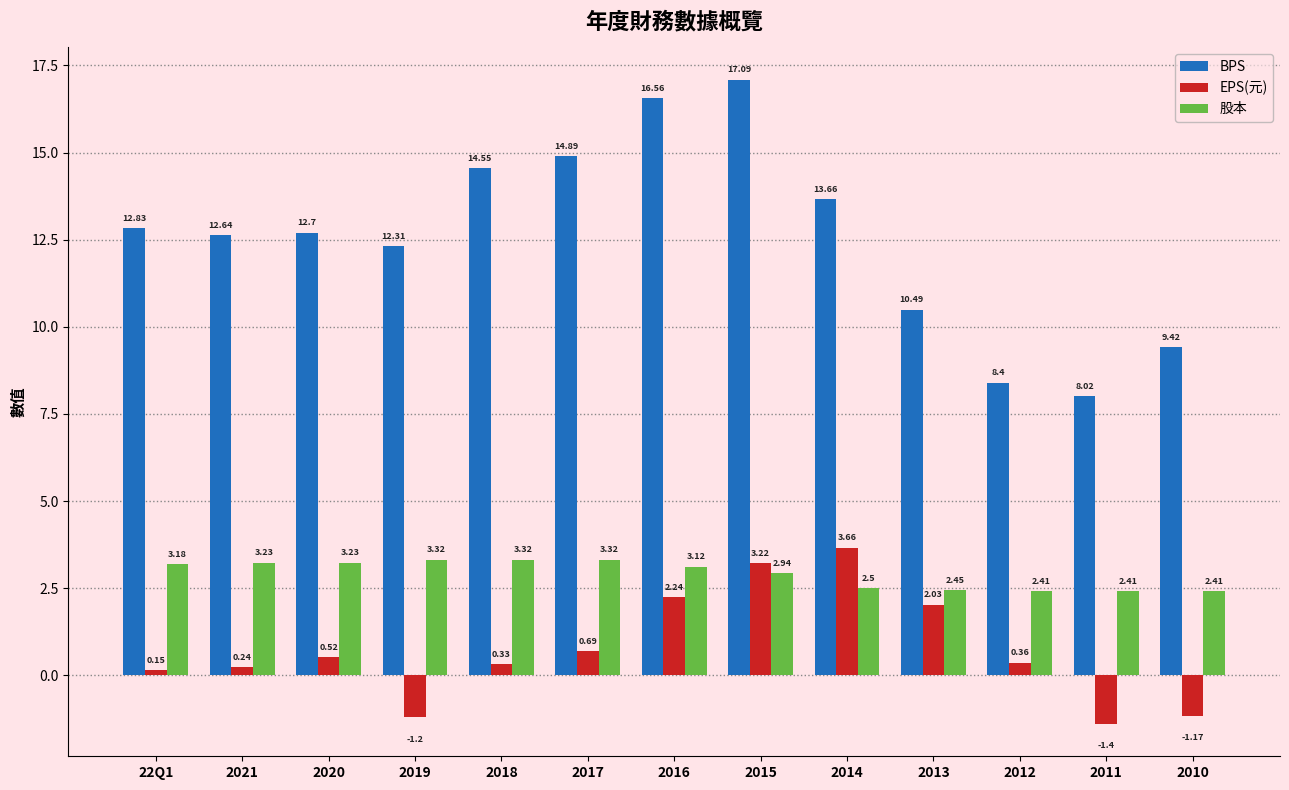

Which category has the lowest value across all series?

2011